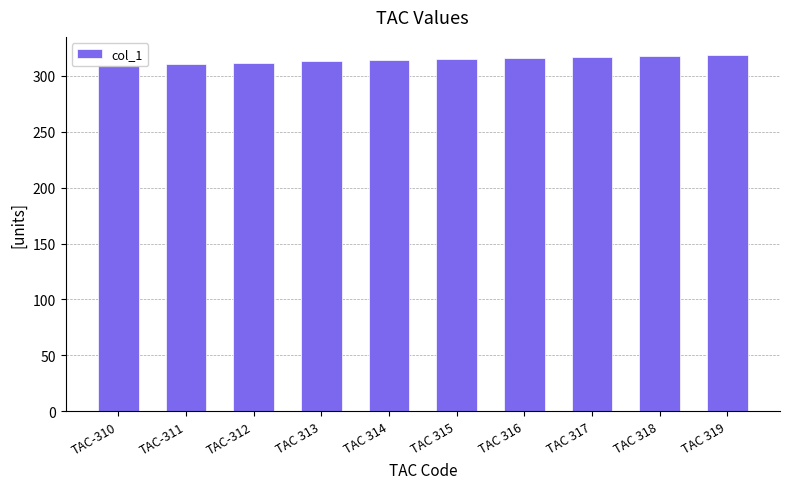

What is the difference between the maximum and minimum values?

9